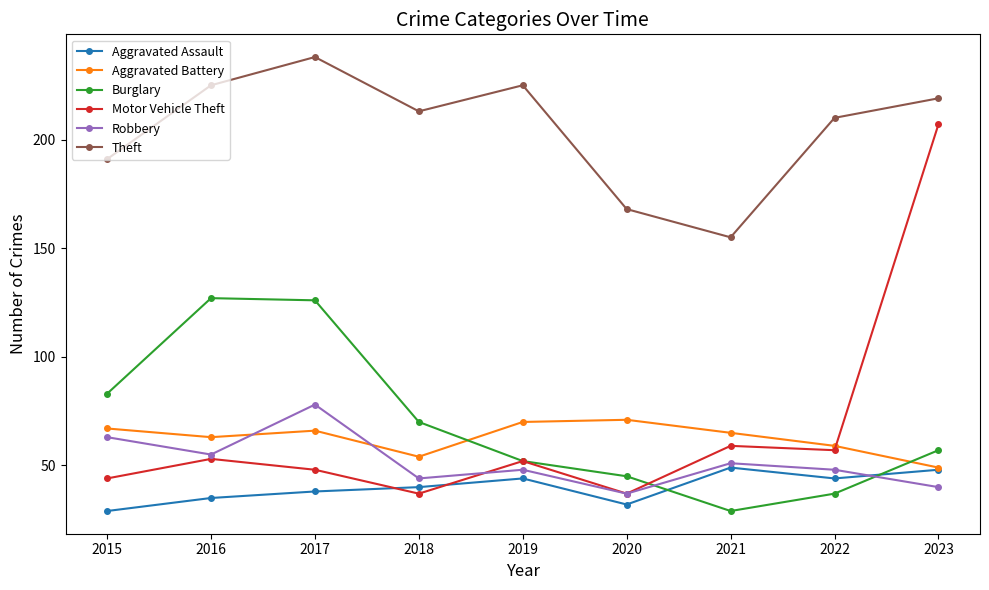

What is the minimum value for Aggravated Assault?

29